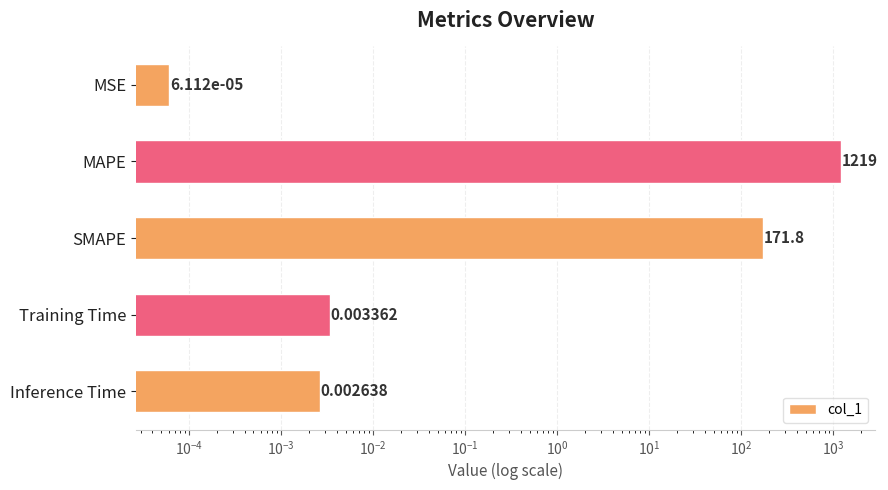

Are the bars grouped side by side (vs. stacked)?

No